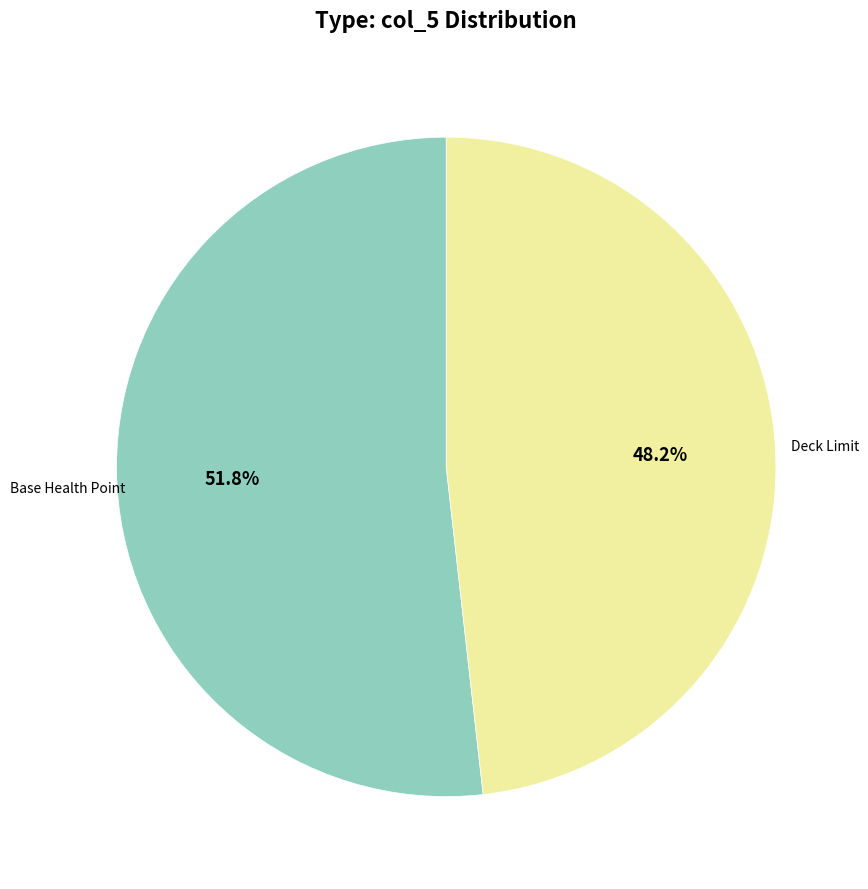

Does any single category account for the majority?

Yes